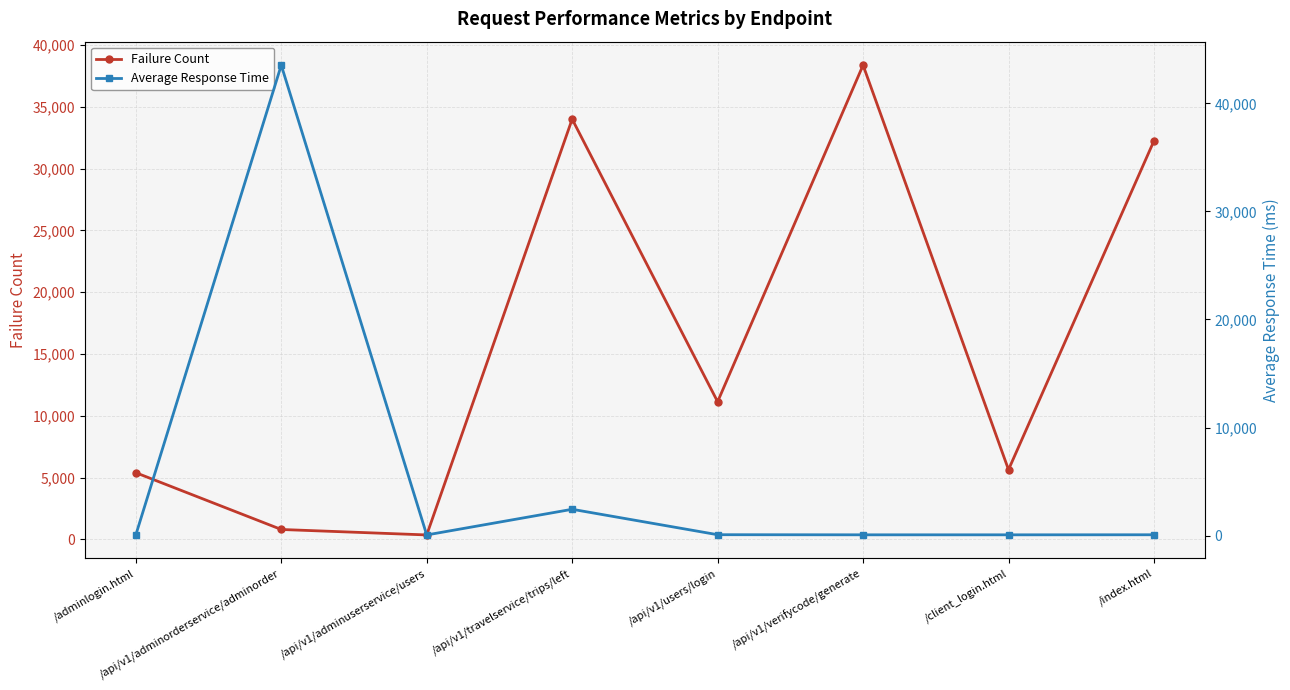

What is the total value across all series at /api/v1/verifycode/generate?

38428.7